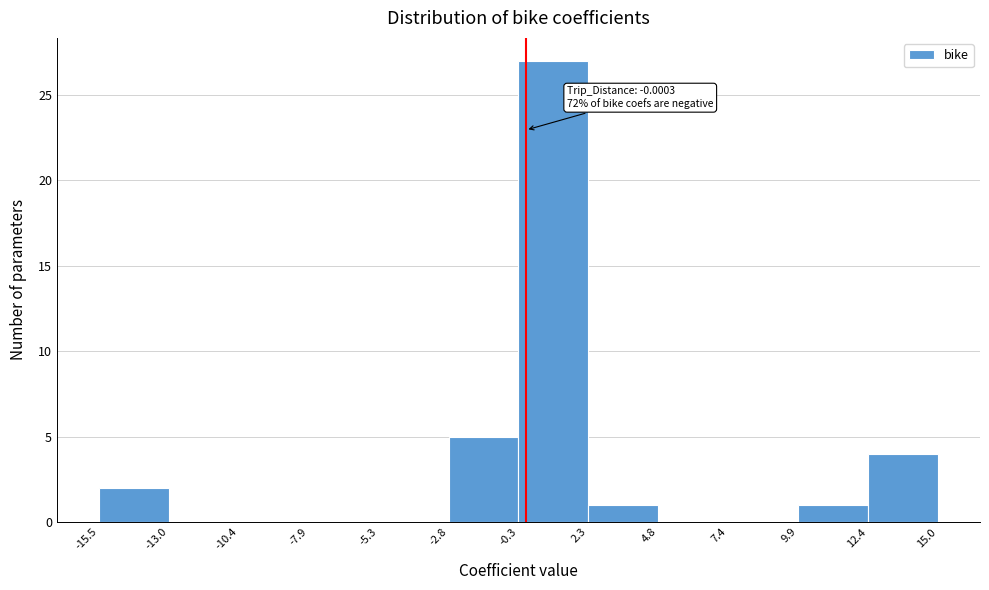

Which range on the x-axis has the tallest bar?

-0.3 to 2.3